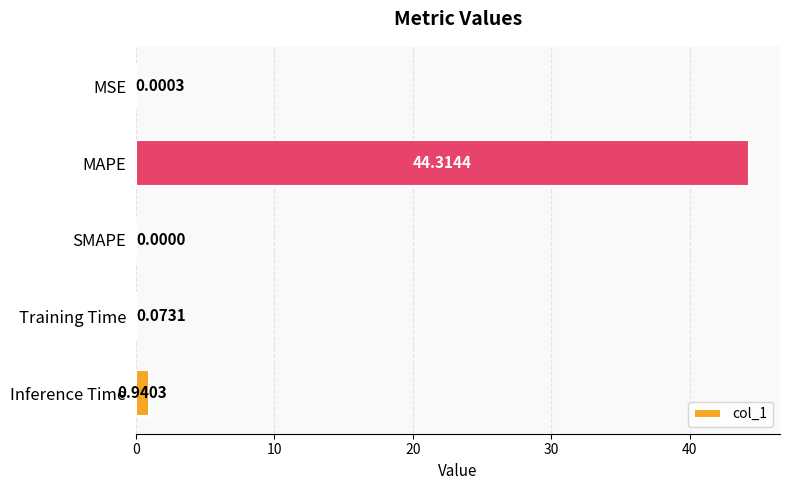

At which category does the chart reach its peak across all series?

MAPE